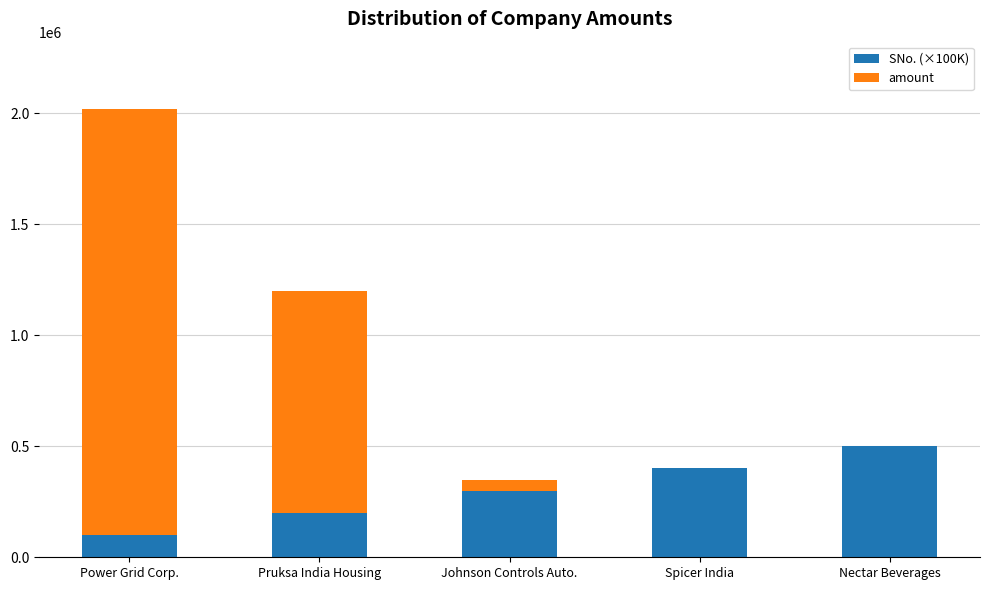

How many categories are shown in the chart?

5